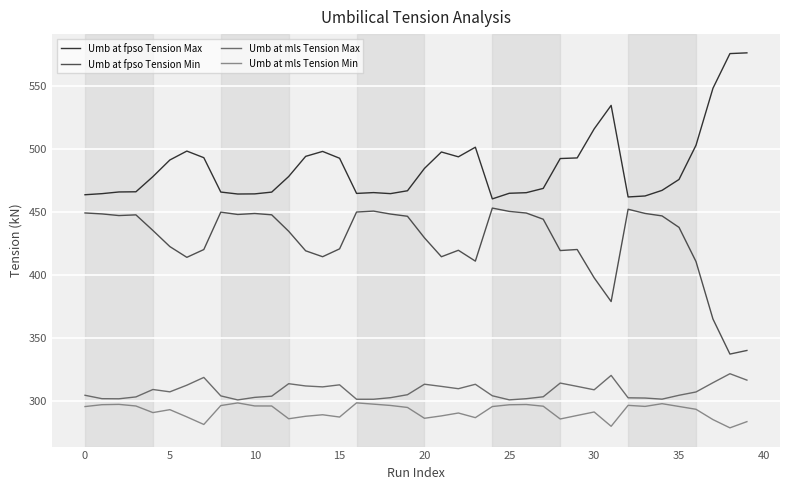

Which series has the largest total across all categories?

Umb at fpso Tension Max